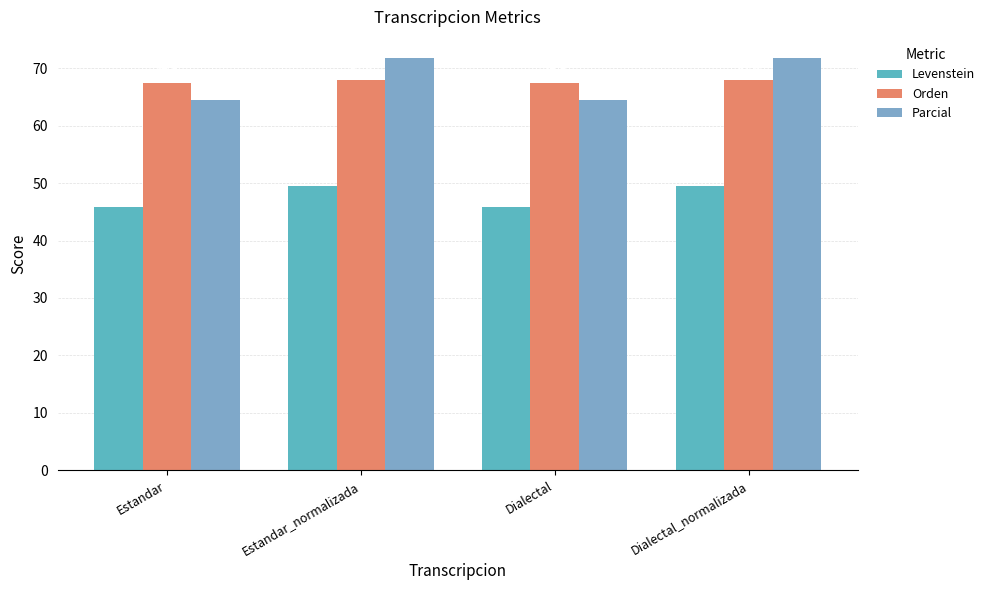

What is the maximum value for Orden?

67.9